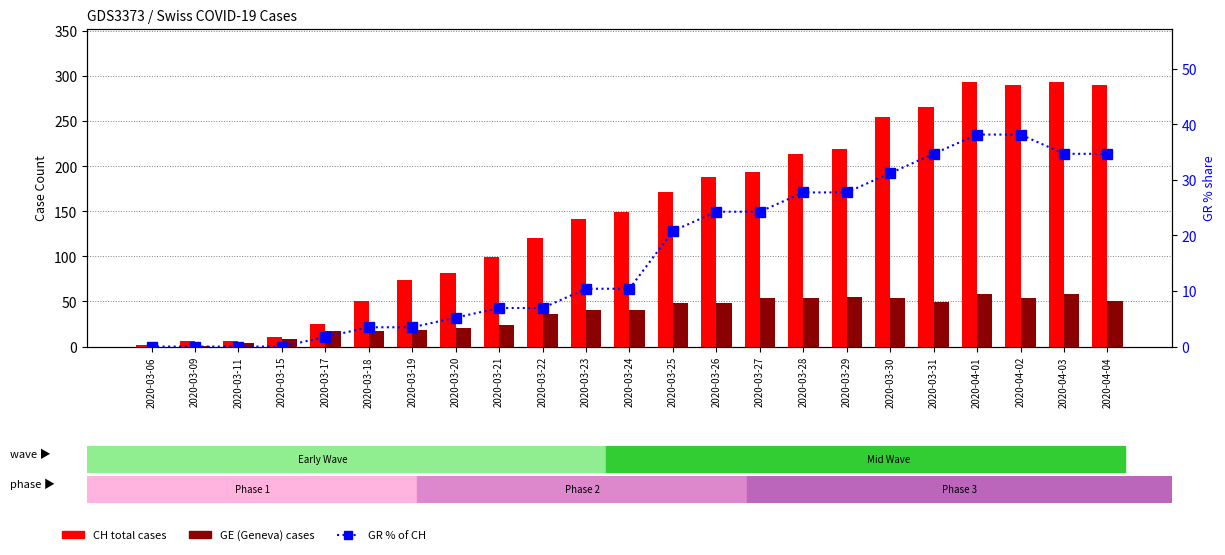

What is the difference between the second highest and minimum values in the GE (Geneva cases) series?

58.0